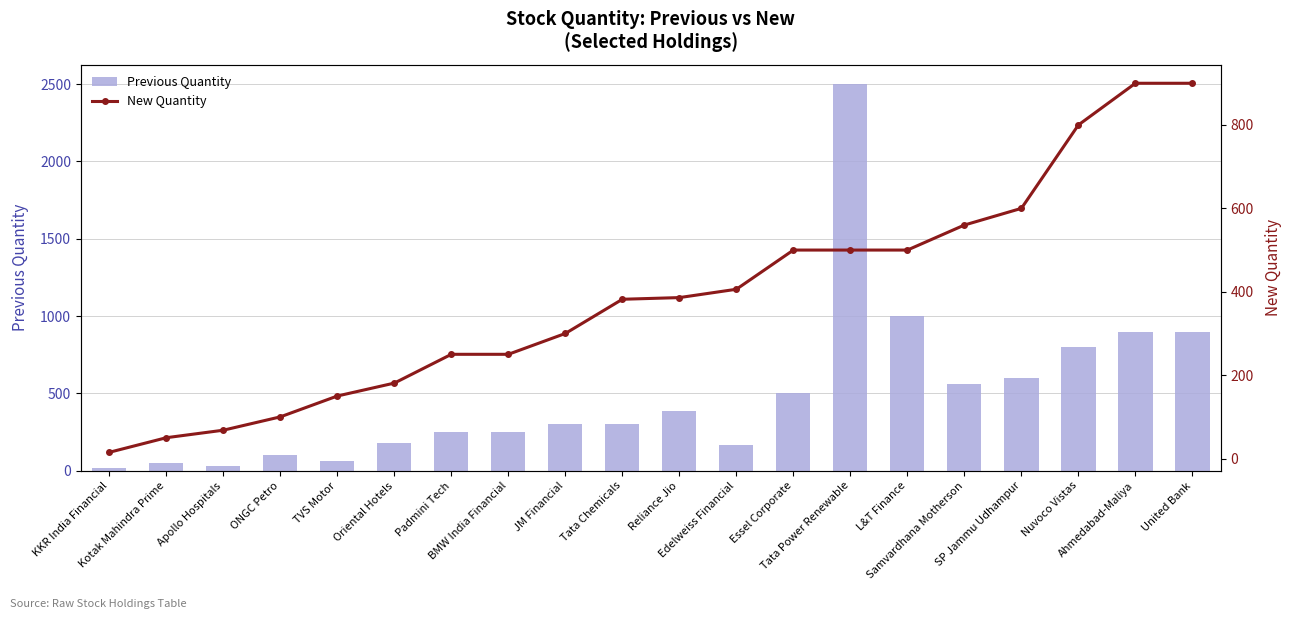

Read the Previous Quantity value at L&T Finance.

1000